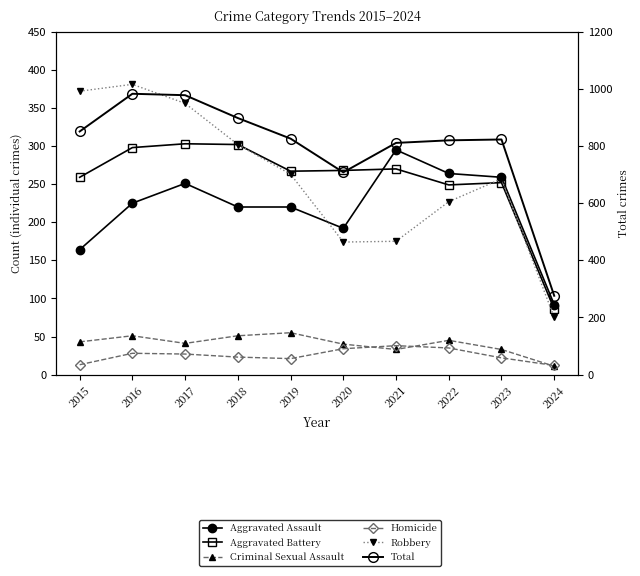

What is the spread (max minus min) of values at 2023?

801